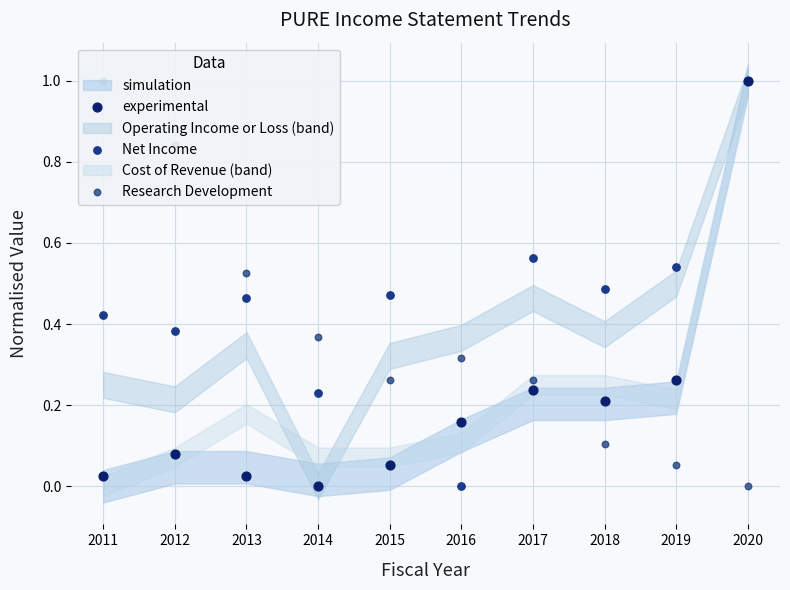

At how many categories does at least one series exceed 0?

10